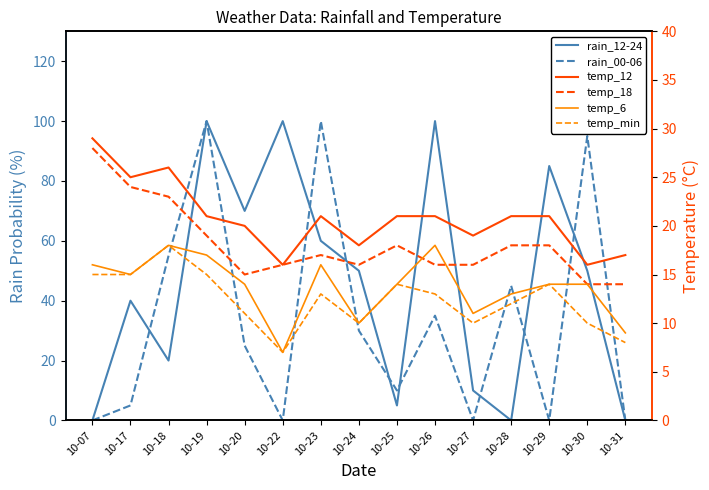

What is the sum of all temp_12 values?

312